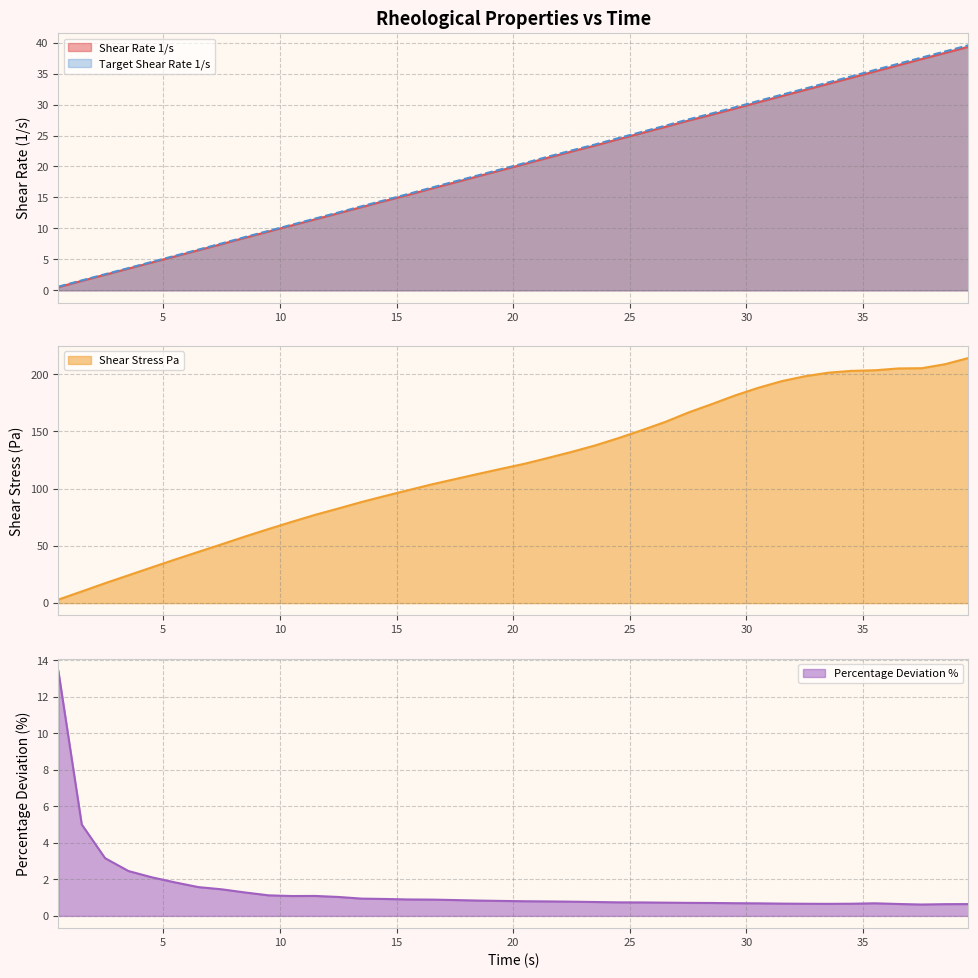

How many lines are shown in the chart?

4